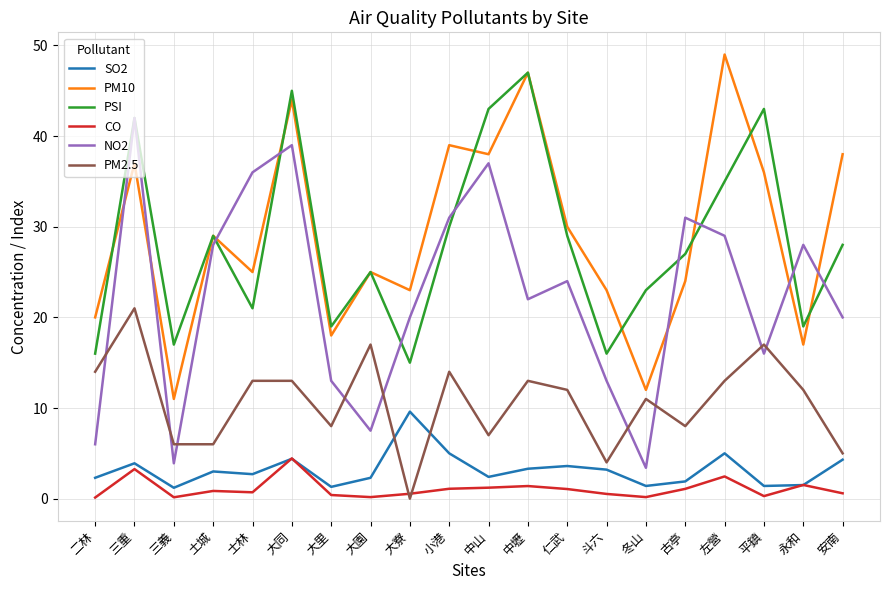

How many positive values does the PM2.5 series have?

19